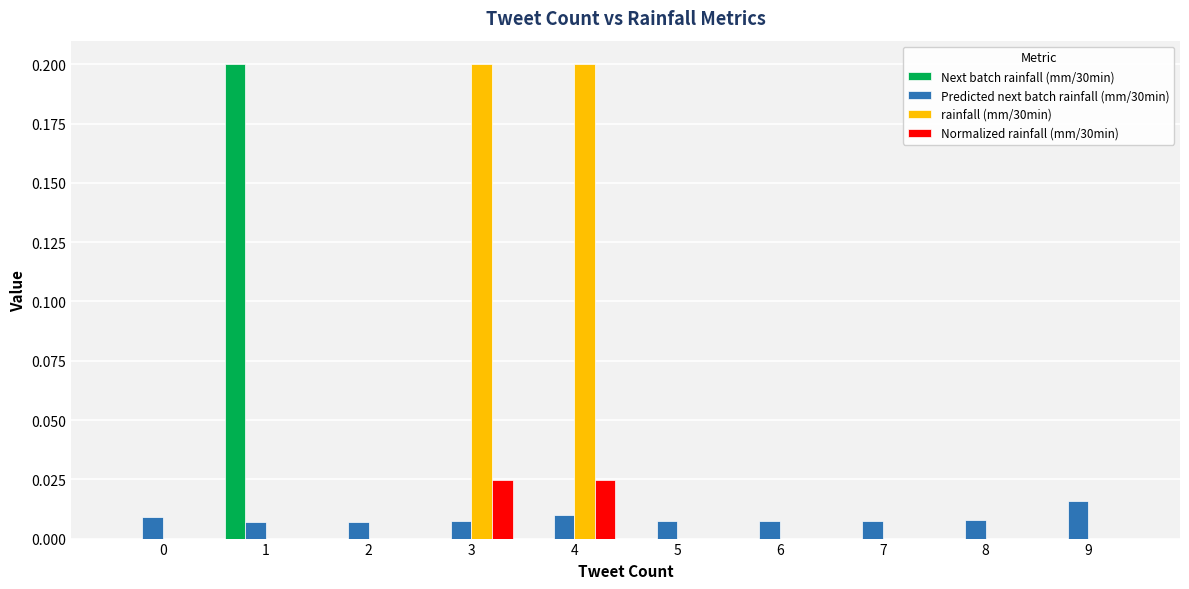

How many series are shown in this chart?

4